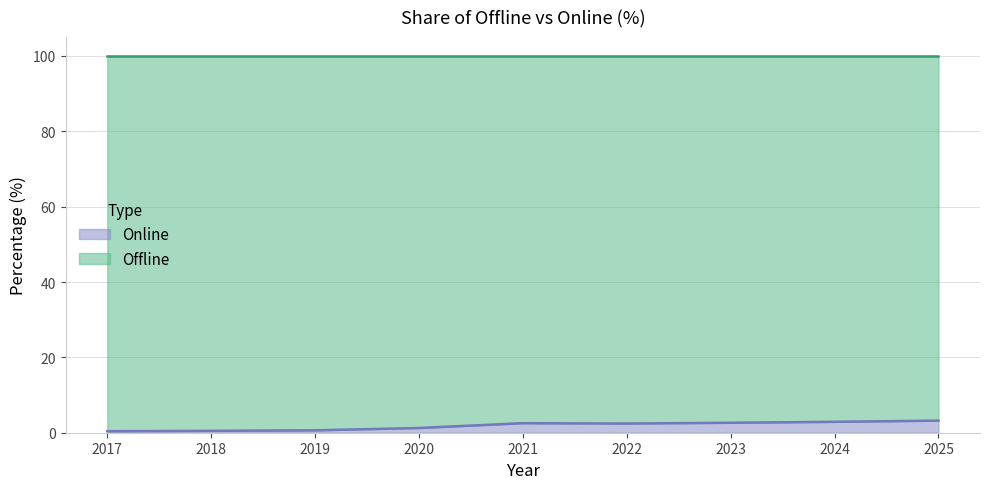

What is the sum of the values at 2023 and 2024?

5.5